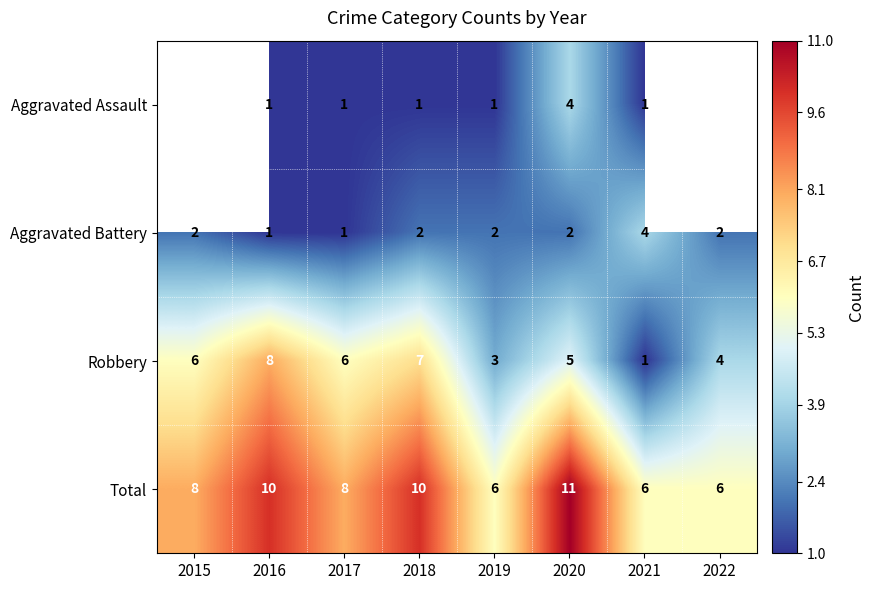

True or false: Total has a value of 10 at 2018.

True